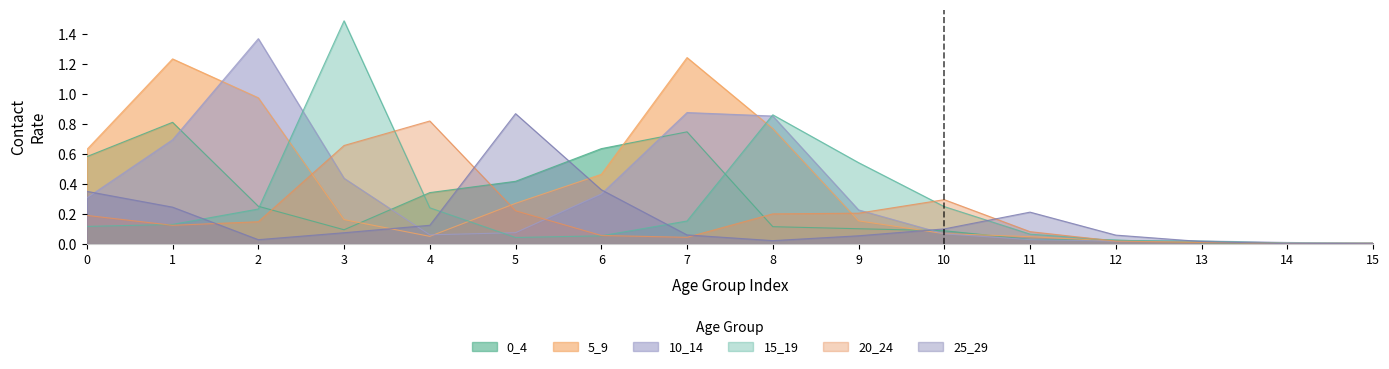

Rank the series by their maximum value, from lowest to highest.

0_4, 20_24, 25_29, 5_9, 10_14, 15_19